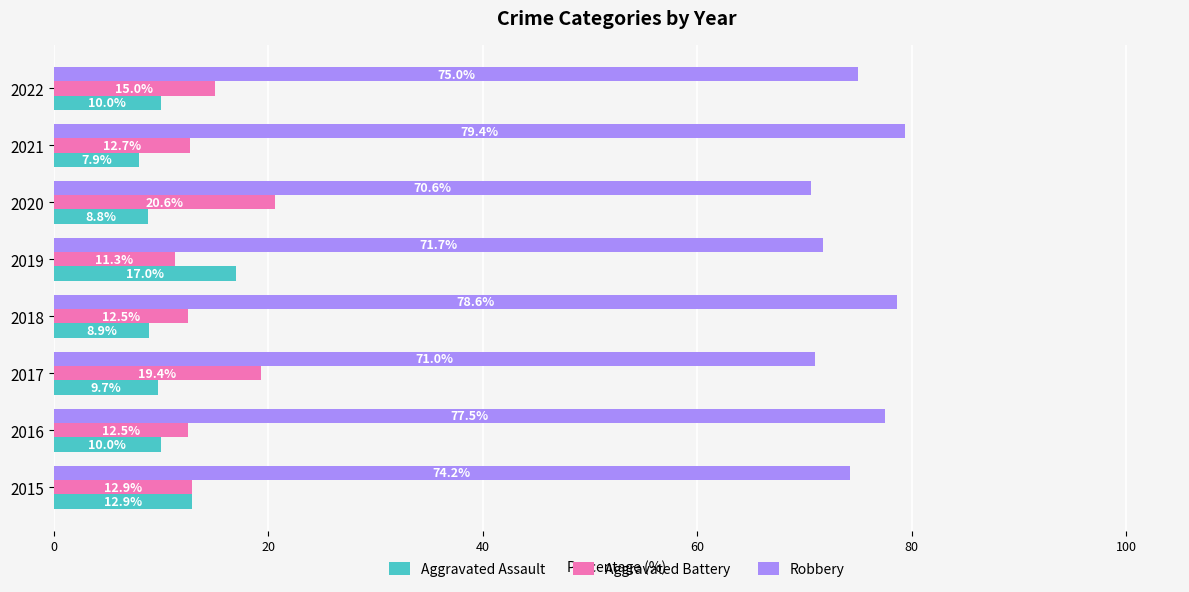

The Aggravated Battery series shows 6.8 at 2015. True or false?

False